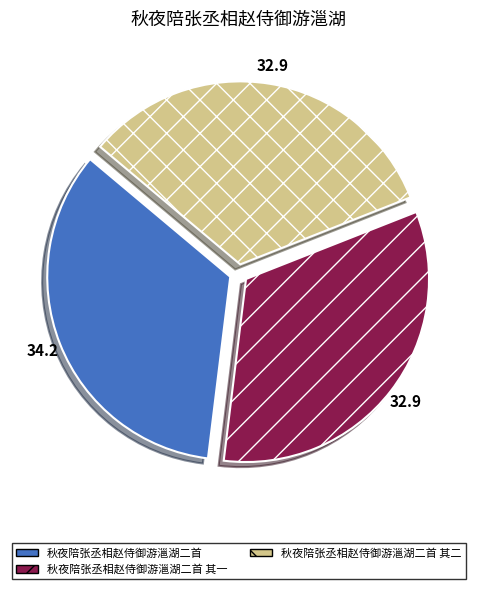

Does 秋夜陪张丞相赵侍御游㴩湖二首 其二 account for over 50% of the chart?

No